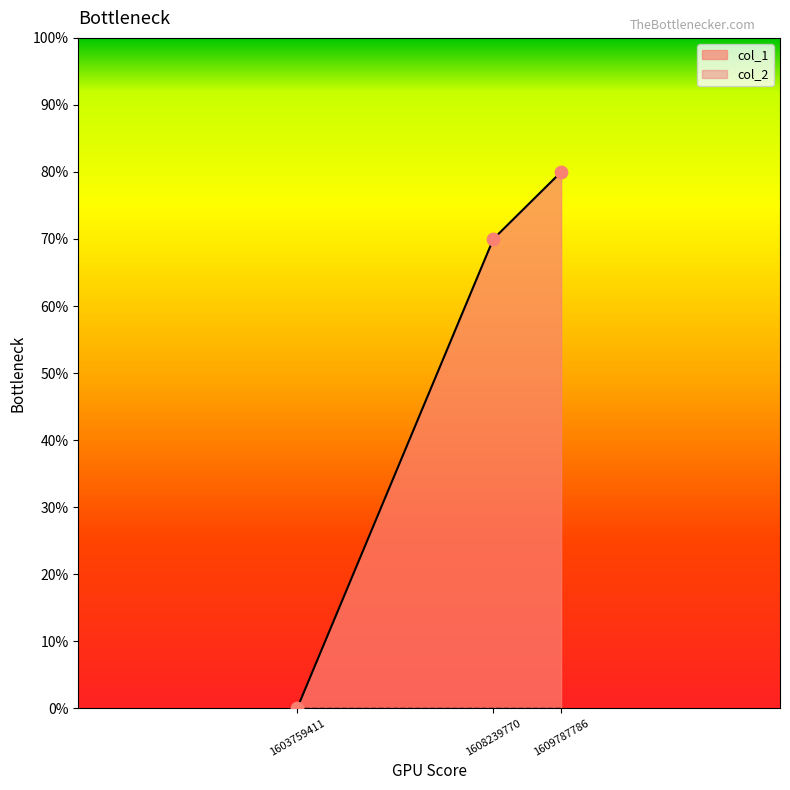

What is the change in value from 1603759411 to 1609787786?

+8